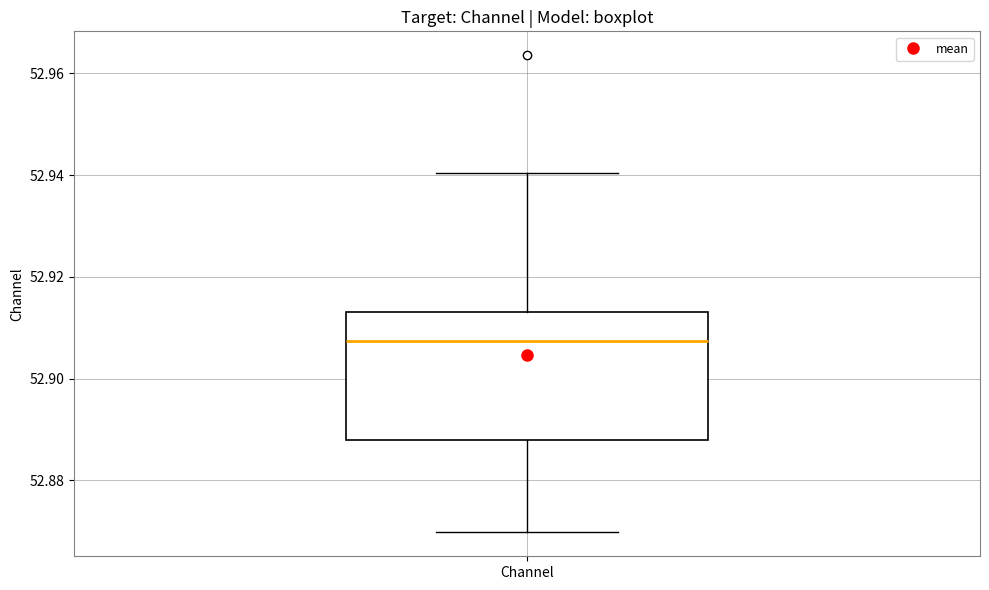

Where does the lower whisker of the box for Channel end on the y-axis? The values are not printed on the chart, so give them approximately, as read against the axis.

52.870